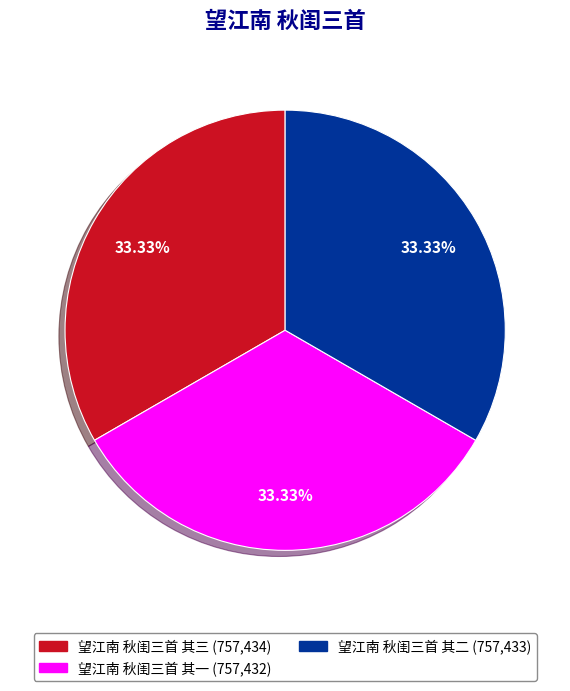

Combined, do 望江南 秋闺三首 其一 and 望江南 秋闺三首 其三 account for over 50%?

Yes